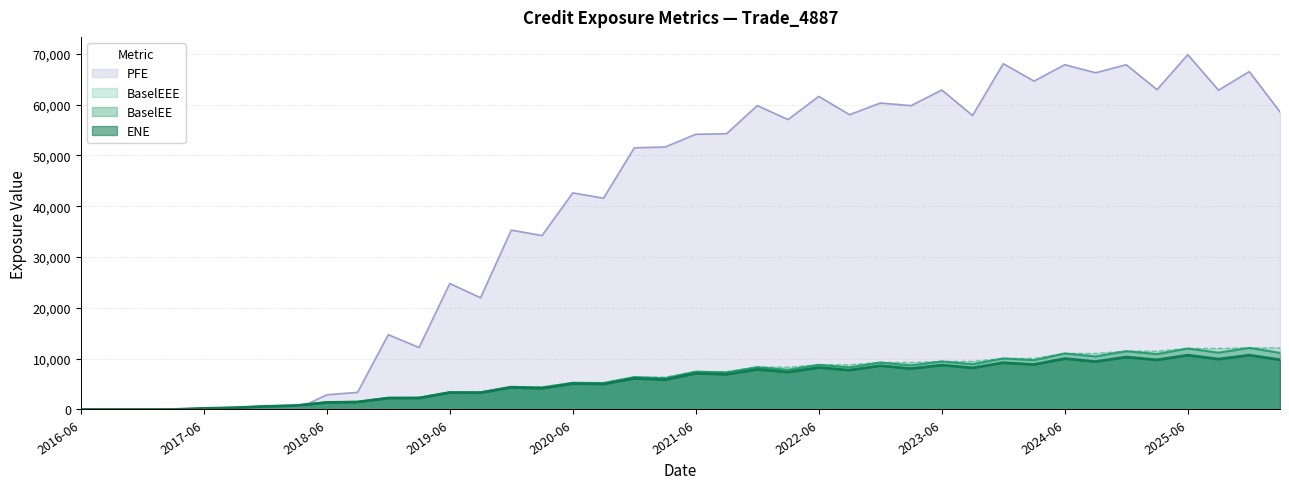

What is the label of the 15th point from the right?

2022-09-27